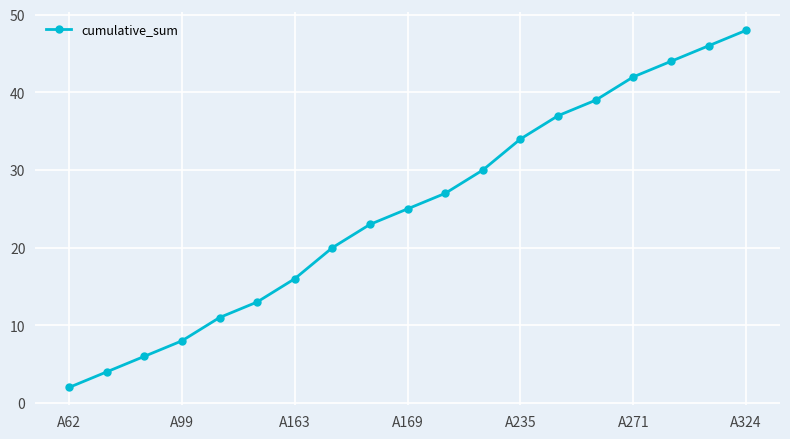

True or false: the data has more than 2 interior local peaks.

False